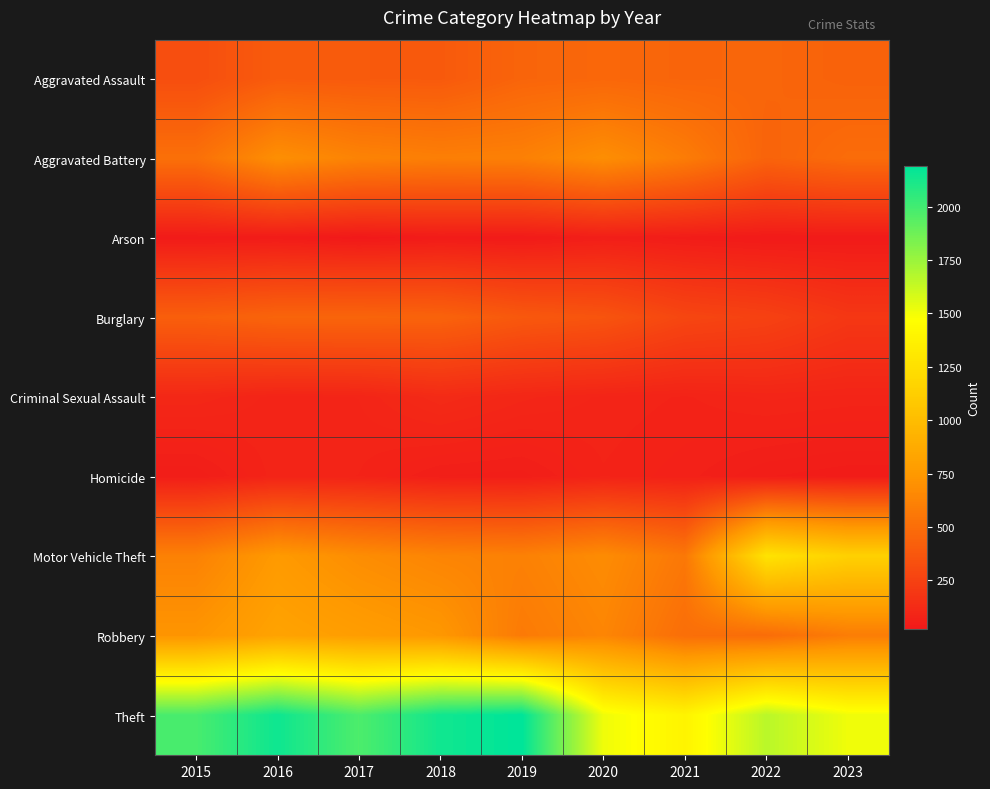

List the series in order of their peak value, lowest first.

Arson, Homicide, Criminal Sexual Assault, Burglary, Aggravated Assault, Aggravated Battery, Robbery, Motor Vehicle Theft, Theft